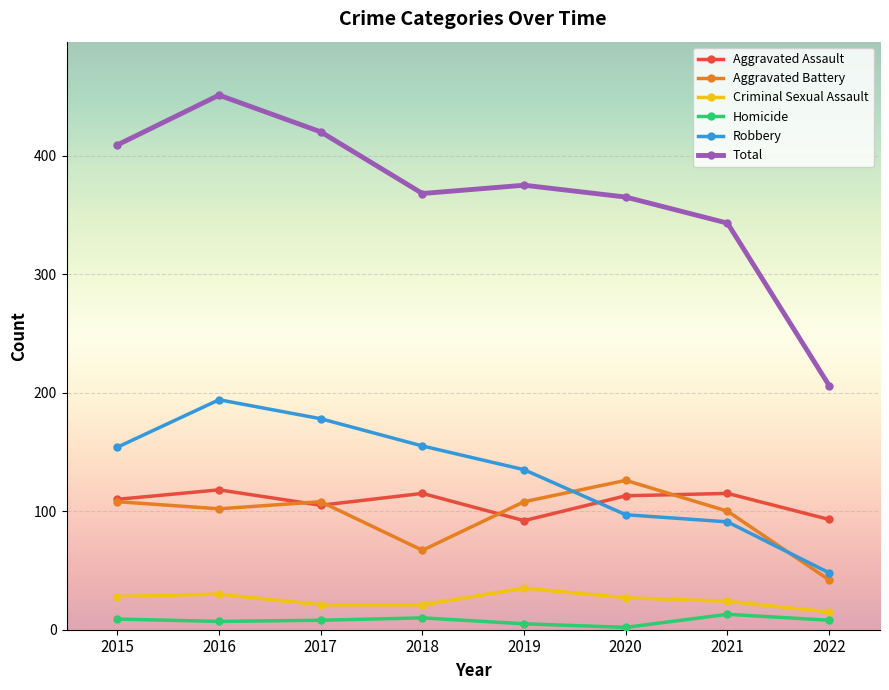

What is the average value of the Robbery series?

132